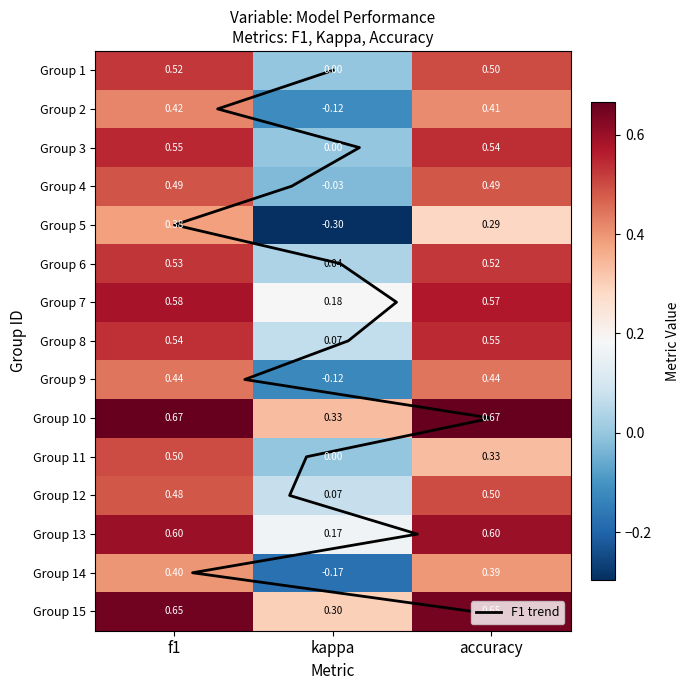

Is the value of 12 at kappa greater than the value of 7 at f1?

No